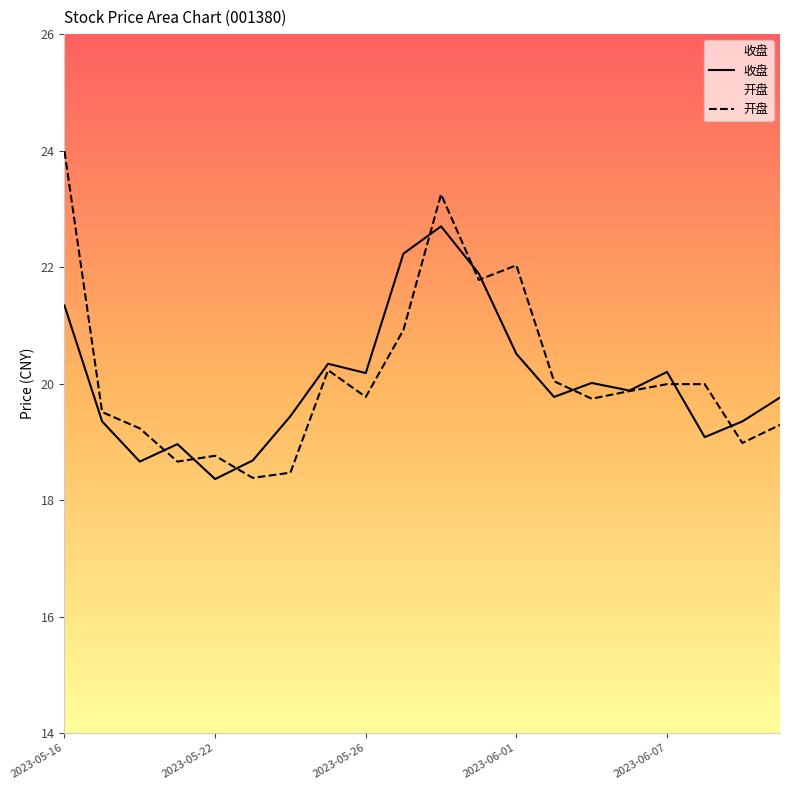

Which series has the largest range (max minus min)?

开盘